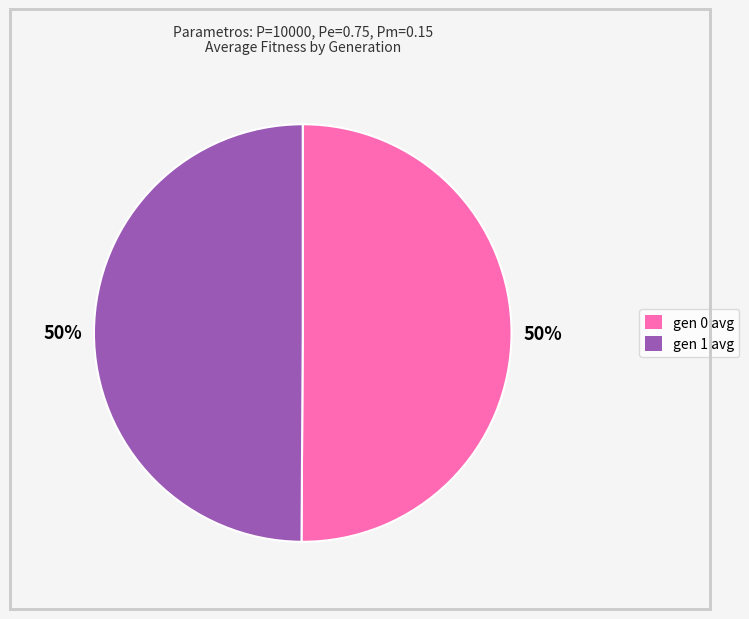

To the nearest percent, what portion does gen 0 avg represent?

50%